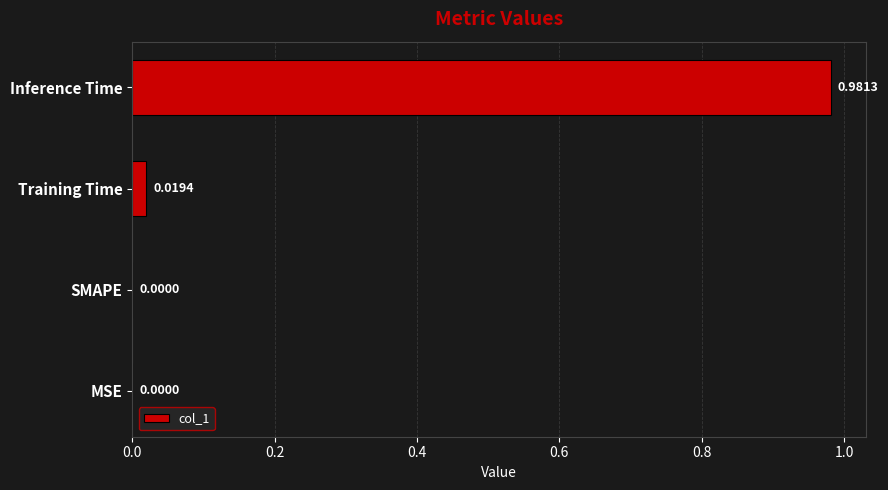

Which category has the highest value across all series?

Inference Time